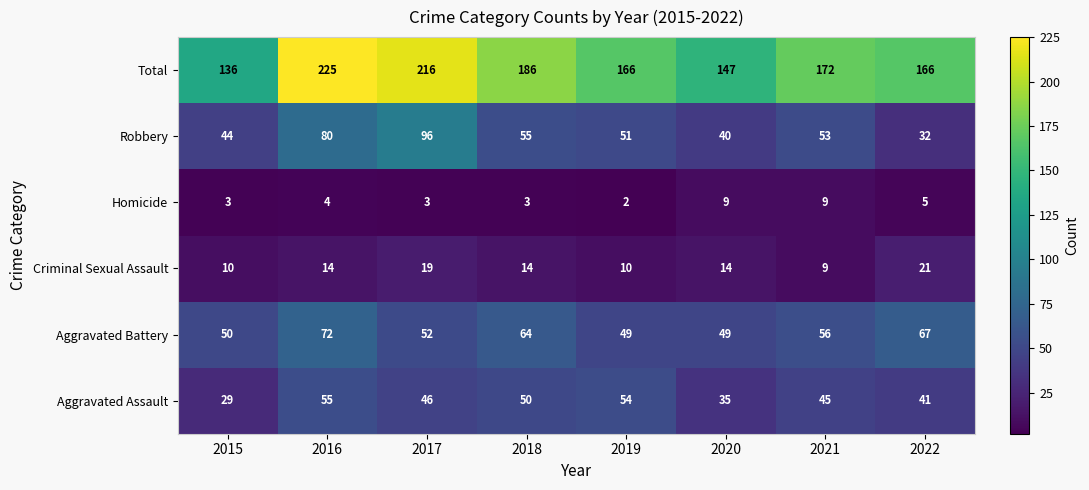

At which label does Total first exceed 172?

2016